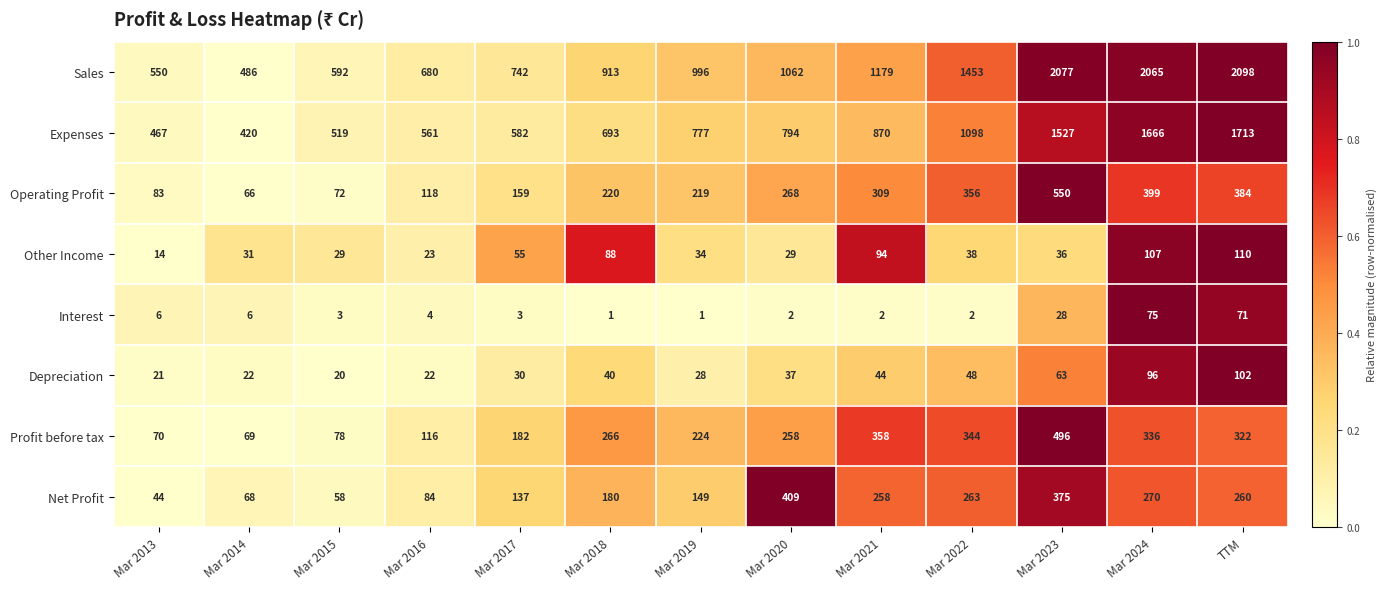

Which category has the highest value across all series?

TTM